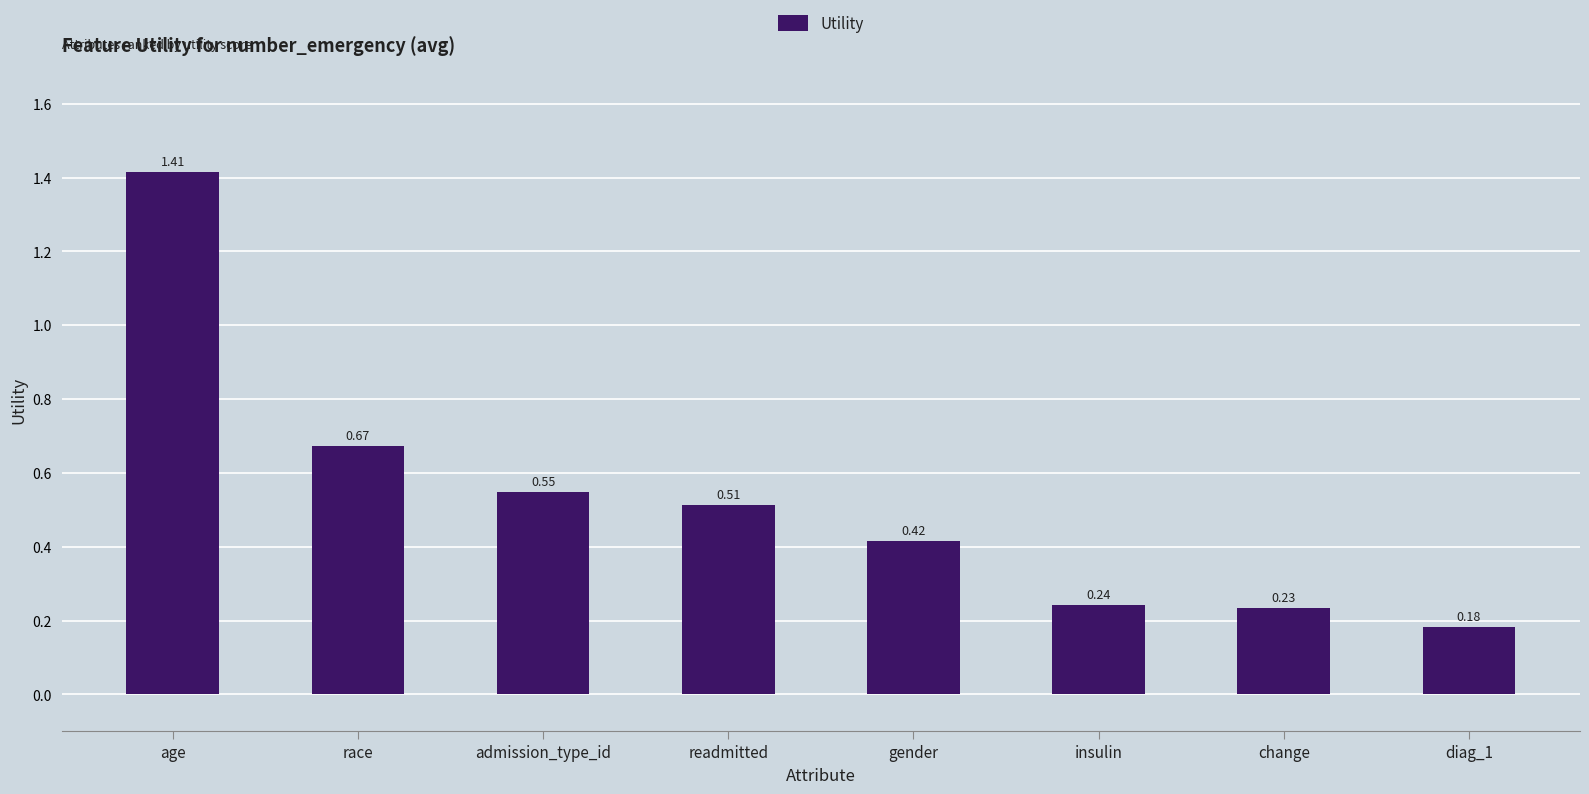

What is the difference between the maximum and second lowest values?

1.2